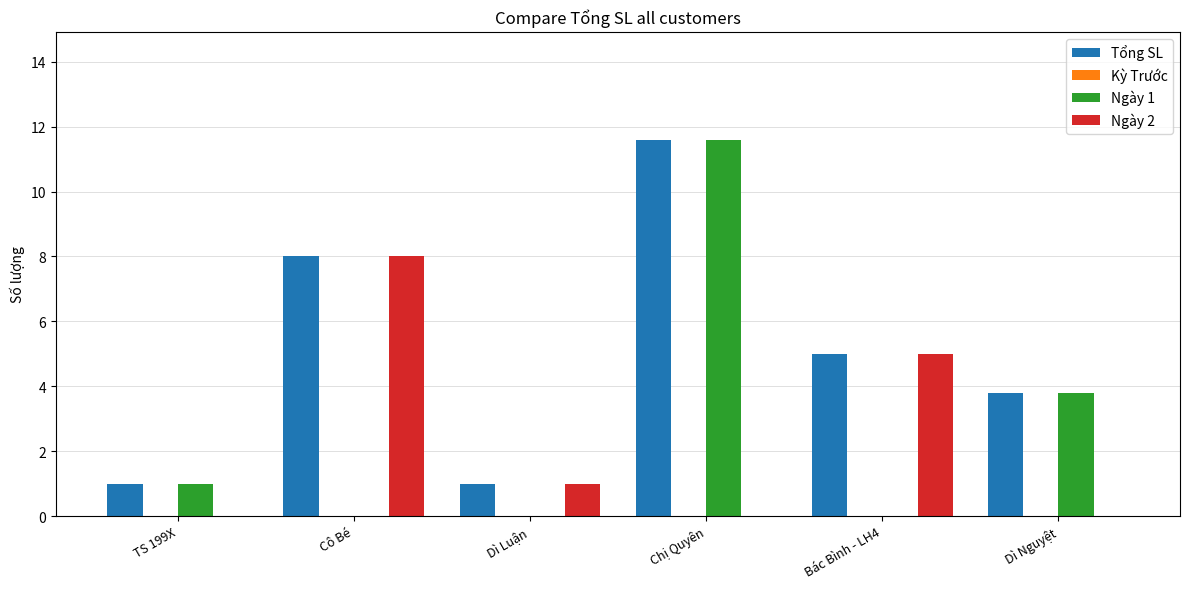

At which category is the sum across all series the highest?

Chị Quyên